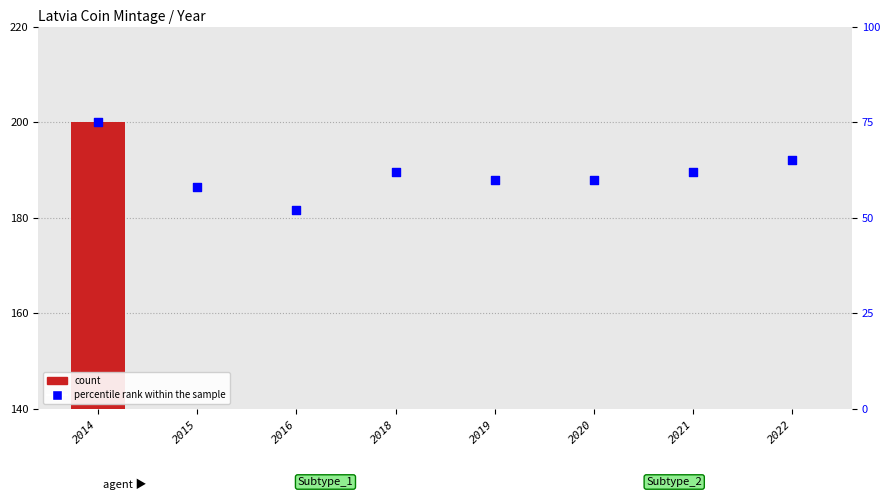

Which series has the largest total across all categories?

percentile rank within the sample